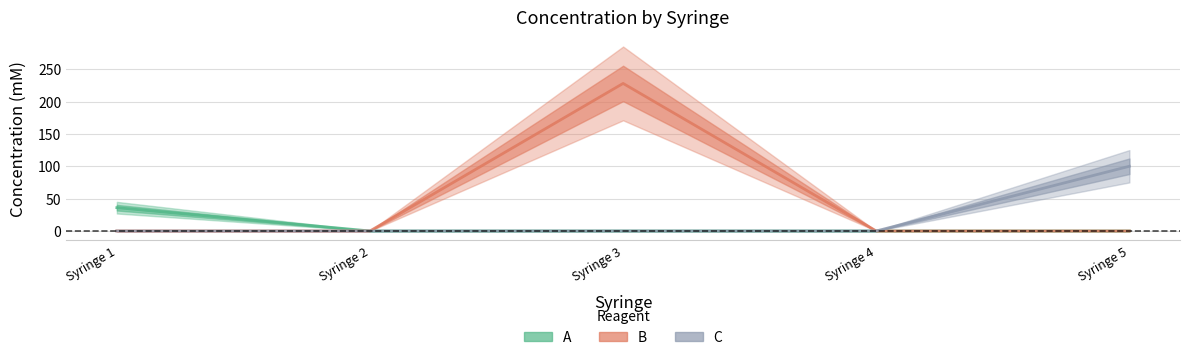

Which series has the largest range (max minus min)?

B